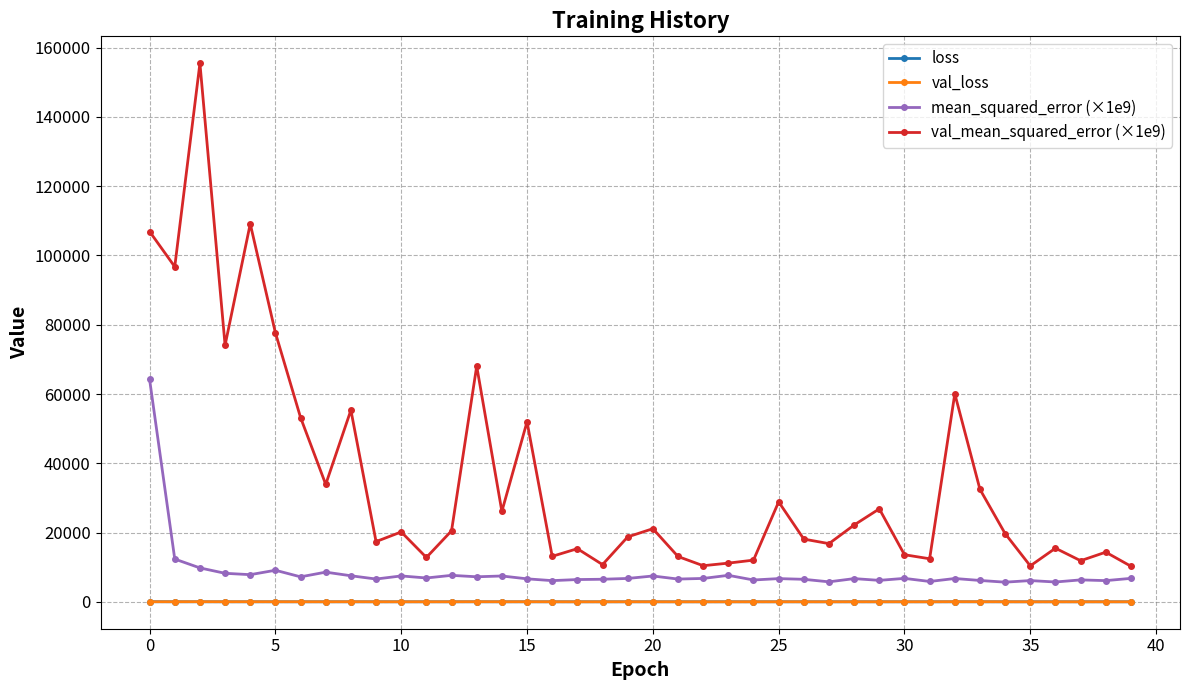

What is the sum of all val_loss values?

786.6